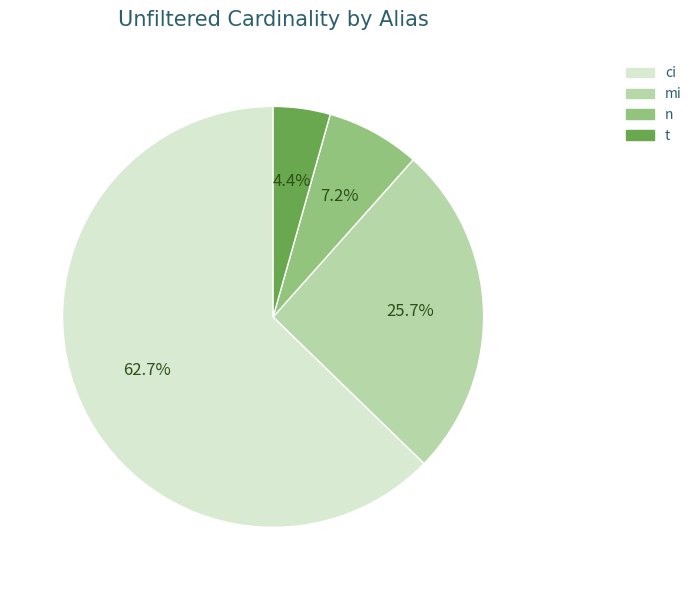

Which category has the smallest portion of the pie?

t